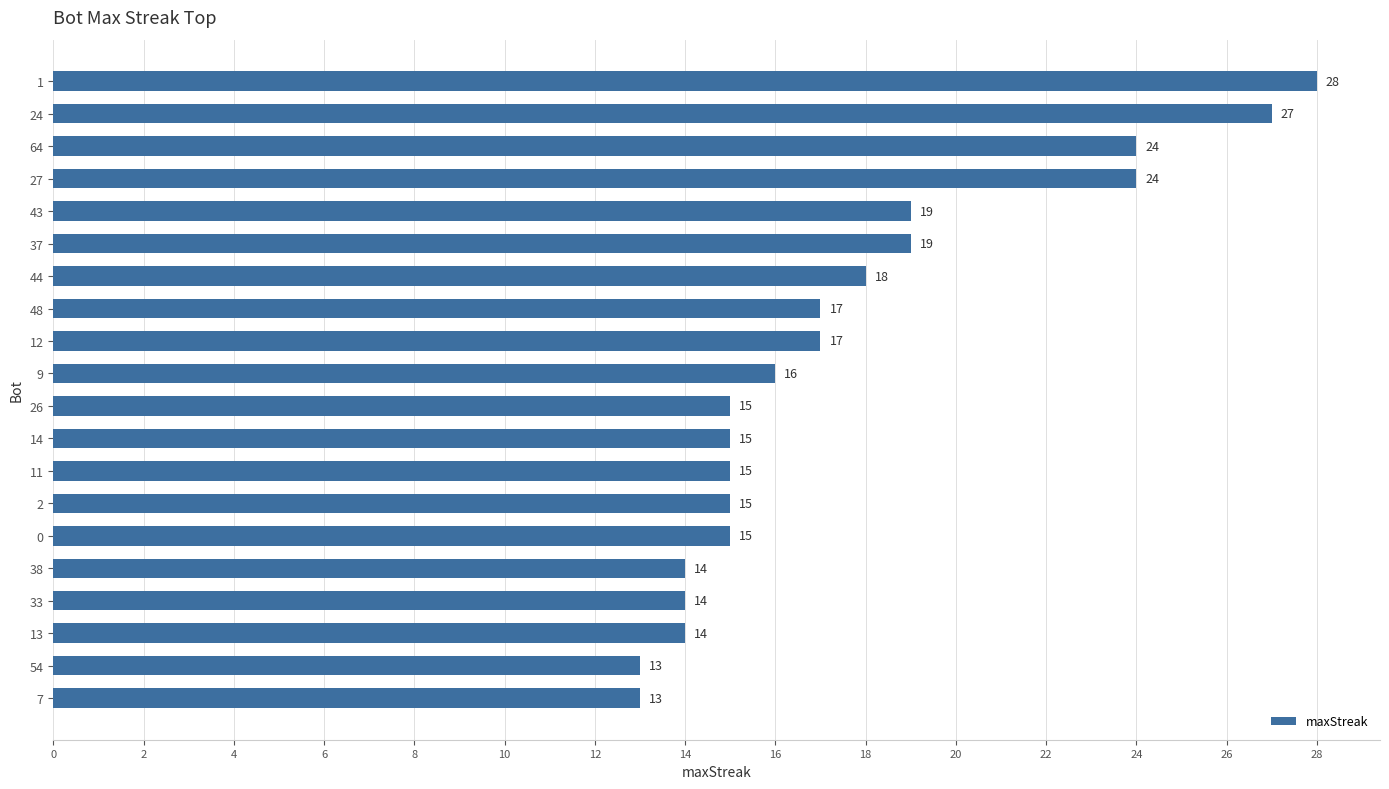

Count the number of categories in the chart.

20